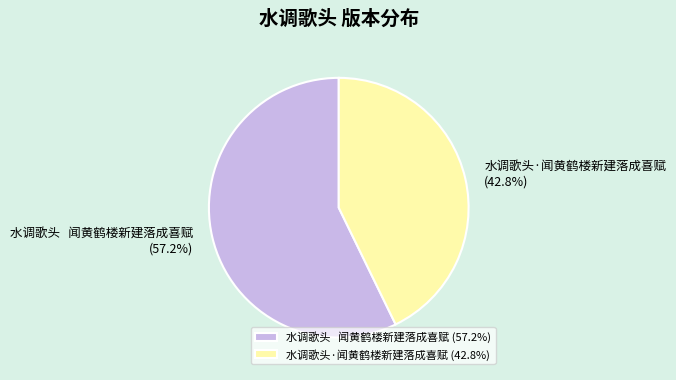

Count the number of slices in the pie.

2